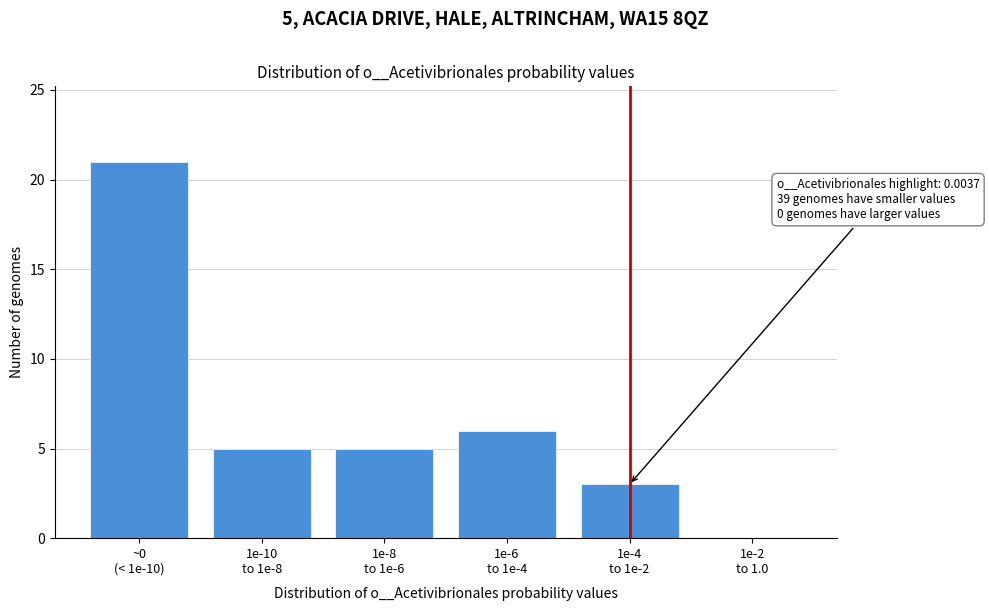

What is the maximum value shown in the chart?

21